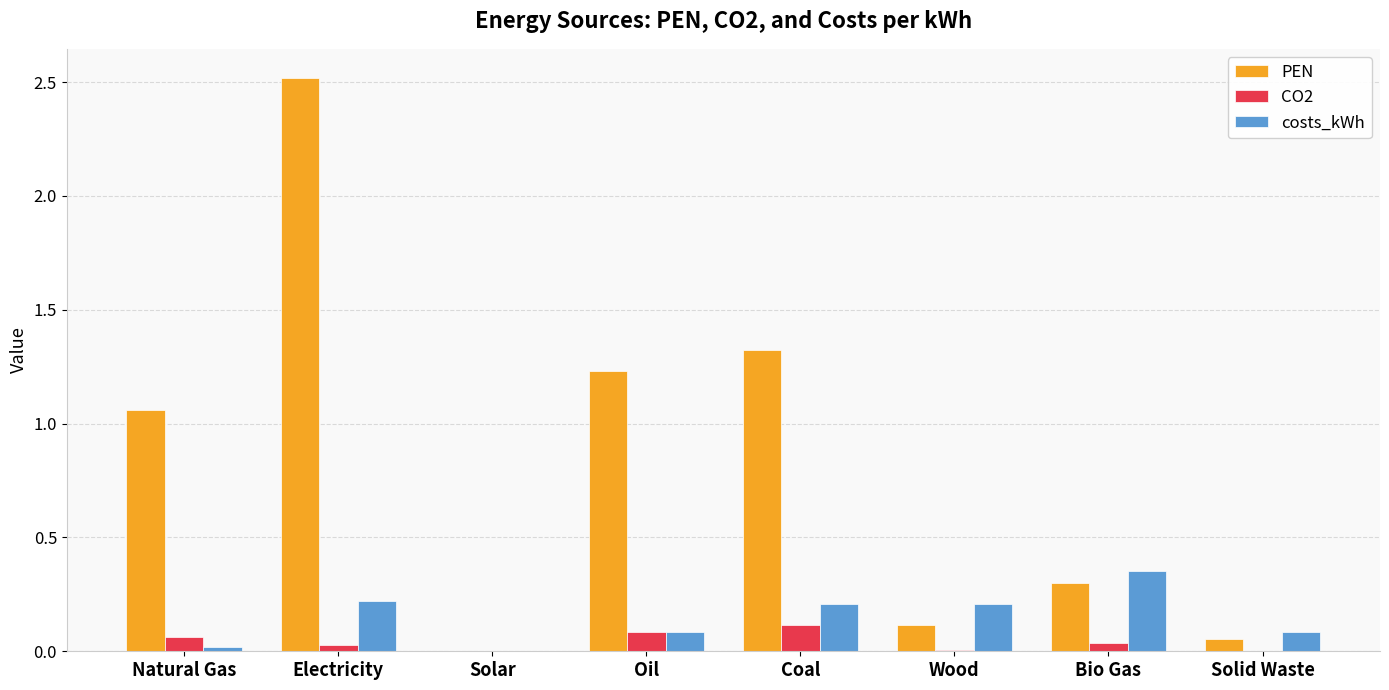

Where is PEN nearest to the value 1?

Natural Gas